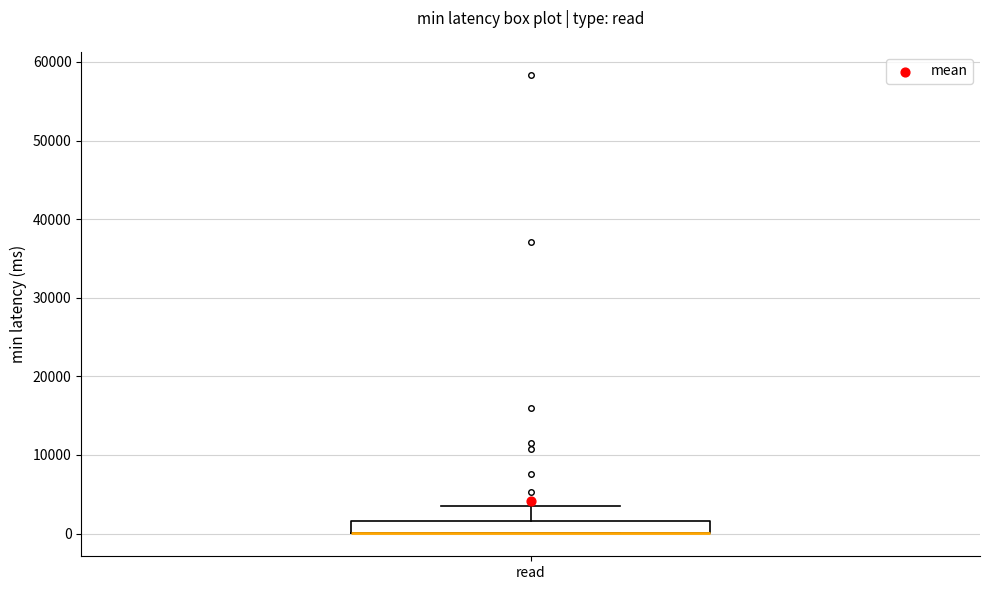

Where does the upper whisker of the box for read end on the y-axis? The values are not printed on the chart, so give them approximately, as read against the axis.

4000